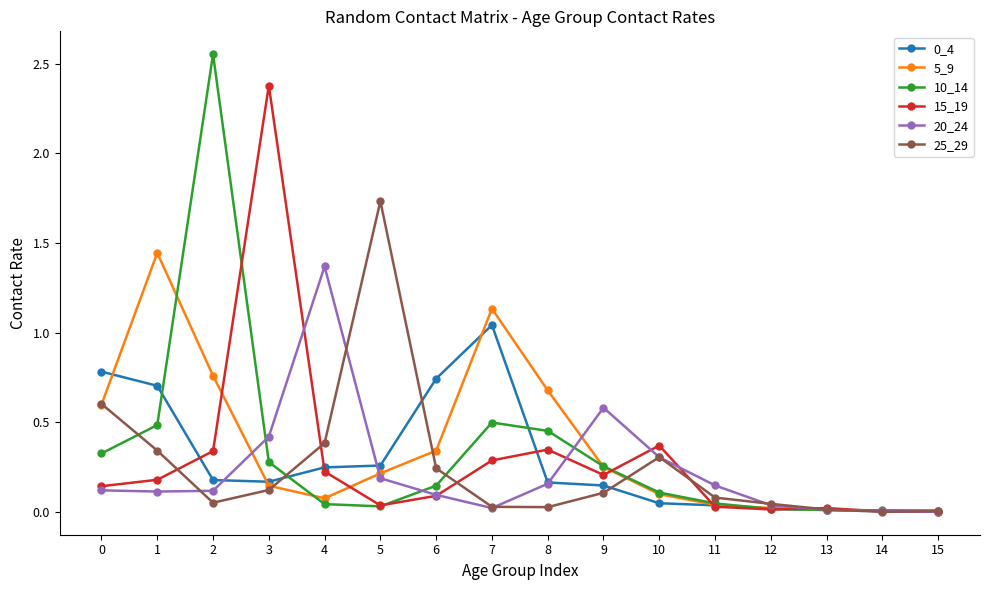

Is it true that 0_4 equals 0.0 at 15?

True